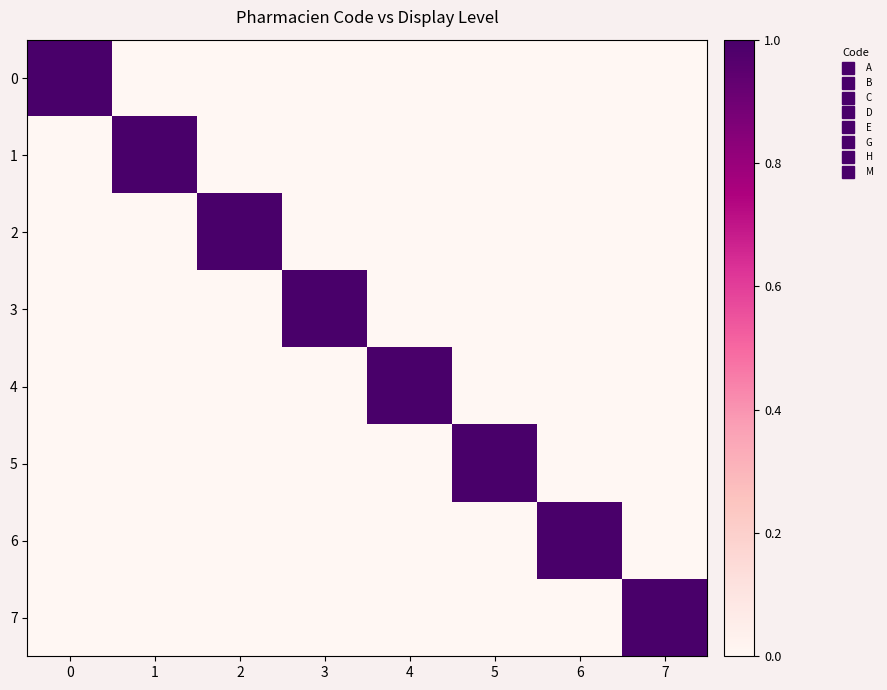

At which category does the chart reach its minimum across all series?

1